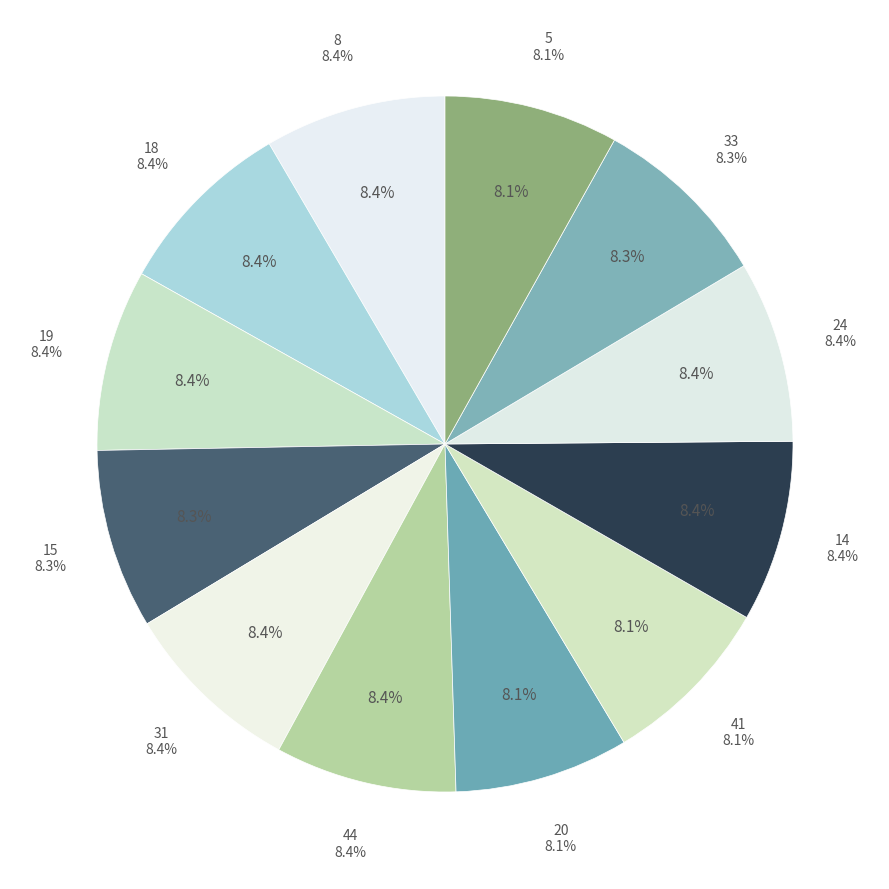

Rank the categories by value from highest to lowest.

8, 18, 19, 31, 44, 14, 24, 15, 33, 20, 41, 5